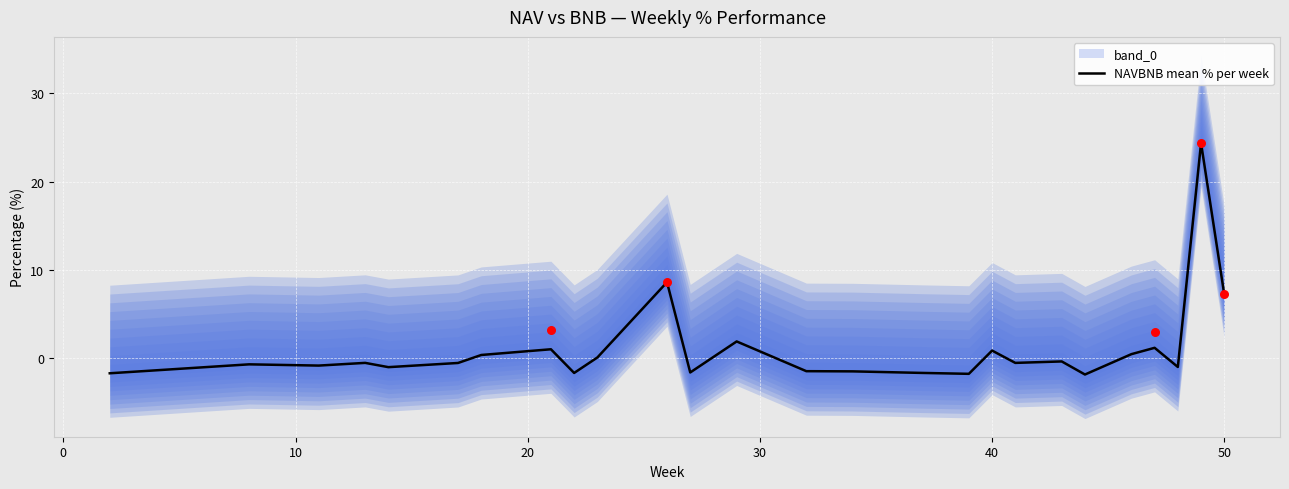

What is the maximum value for NAVBNB mean % per week?

24.4